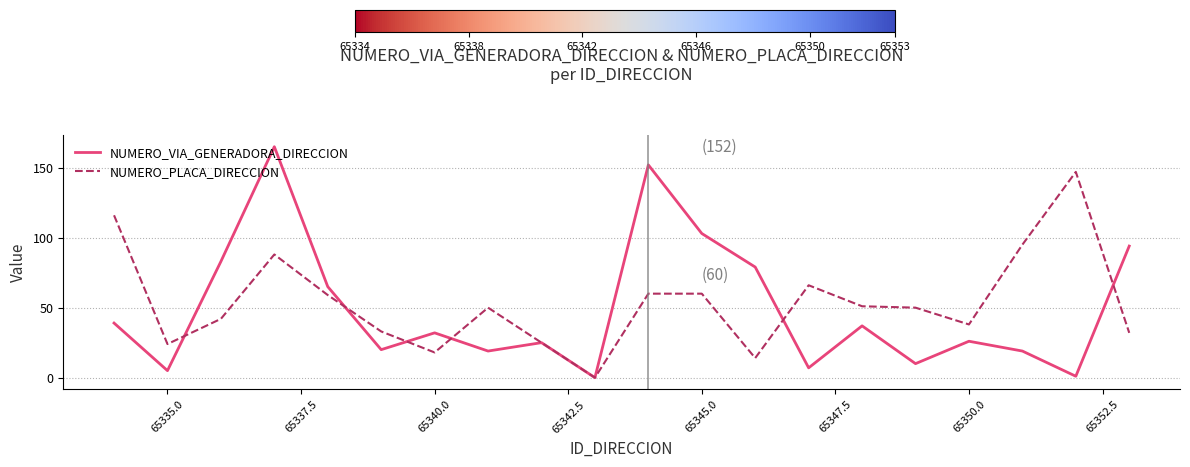

True or false: NUMERO_VIA_GENERADORA_DIRECCION and NUMERO_PLACA_DIRECCION intersect in this chart.

True